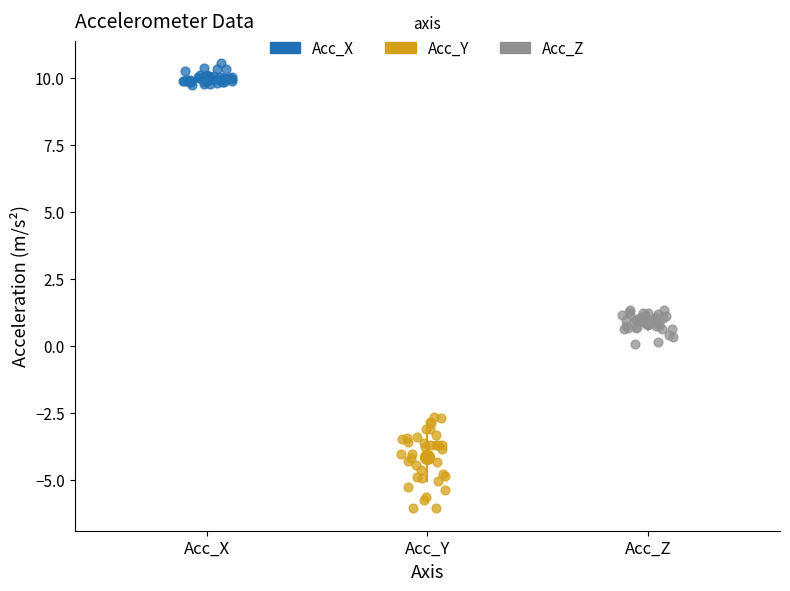

Which series reaches the maximum Y coordinate?

Acc_X